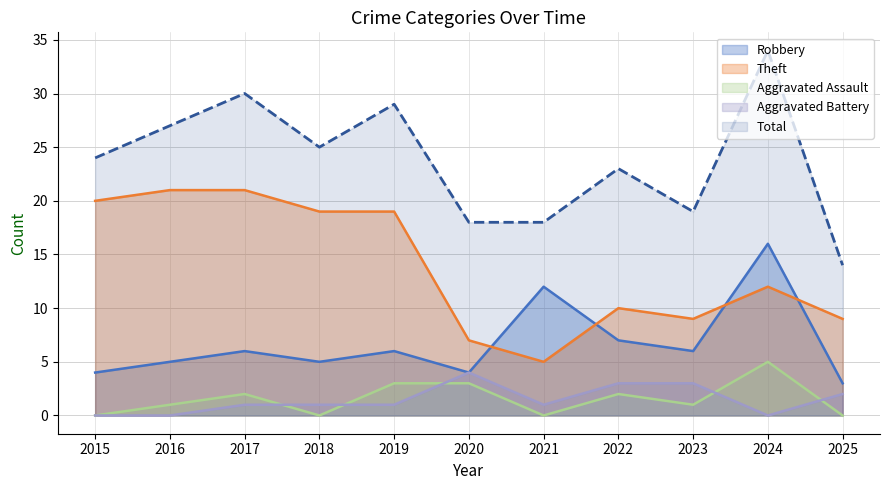

Reading left to right, list all the values displayed in this chart.

Robbery: 4	5	6	5	6	4	12	7	6	16	3
Theft: 20	21	21	19	19	7	5	10	9	12	9
Aggravated Assault: 0	1	2	0	3	3	0	2	1	5	0
Aggravated Battery: 0	0	1	1	1	4	1	3	3	0	2
Total: 24	27	30	25	29	18	18	23	19	34	14